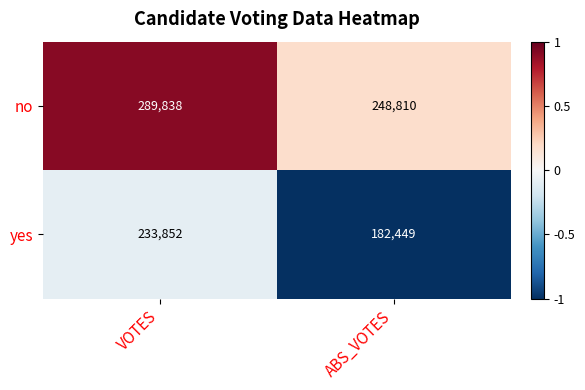

What is the sum of the no values at VOTES and ABS_VOTES?

538648